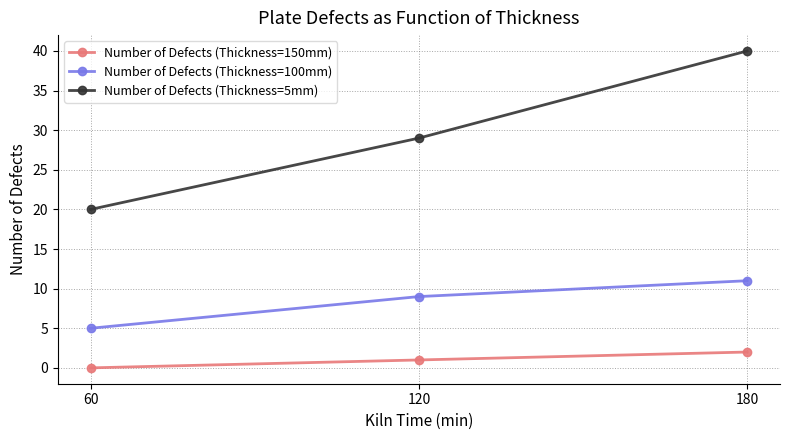

Is the value of Number of Defects (Thickness=5mm) at 180 greater than the value of Number of Defects (Thickness=150mm) at 180?

Yes